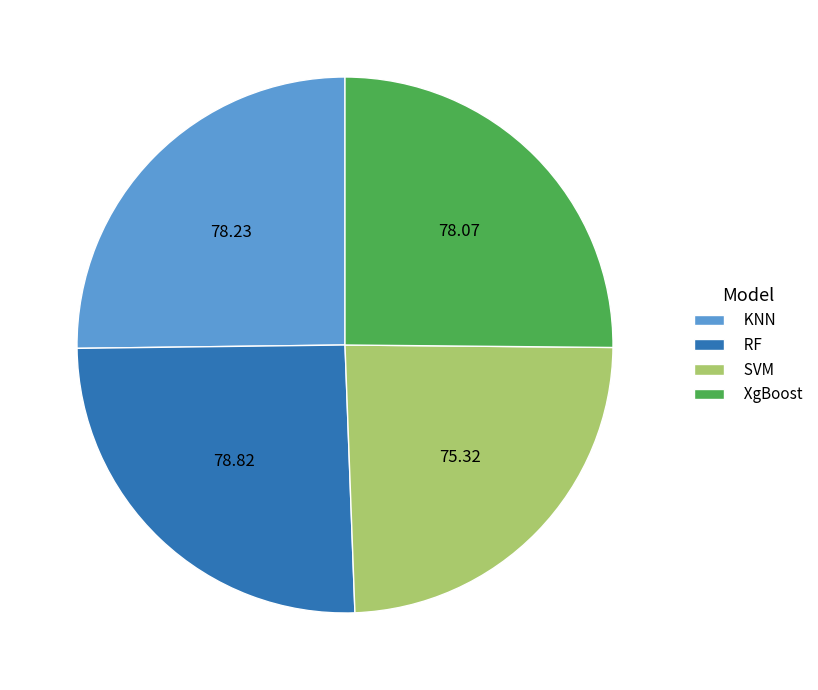

How many slices are in this pie chart?

4